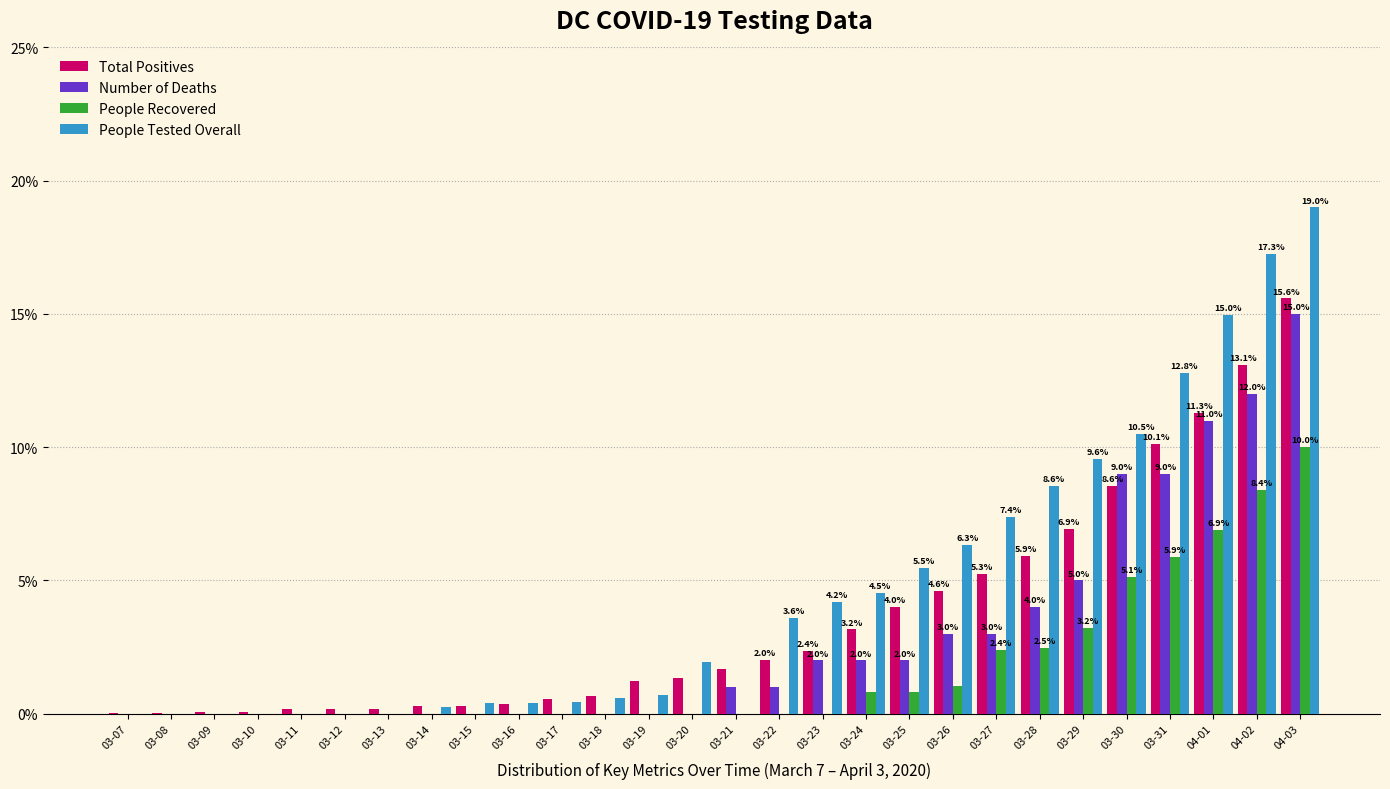

True or false: People Recovered has a value of 8.4 at 04-02.

True